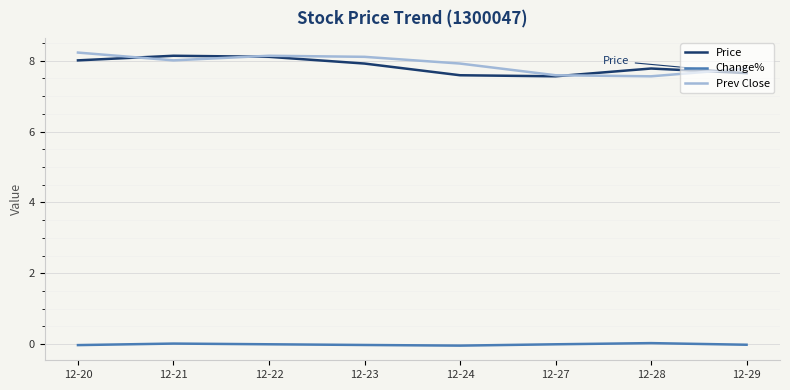

What is the difference between the highest and lowest values at 12-23?

8.1